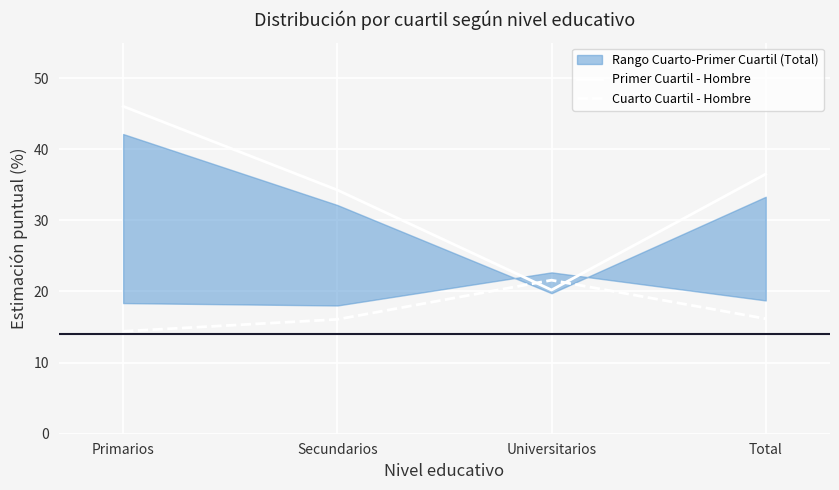

What is the label of the 1st point from the left?

Primarios